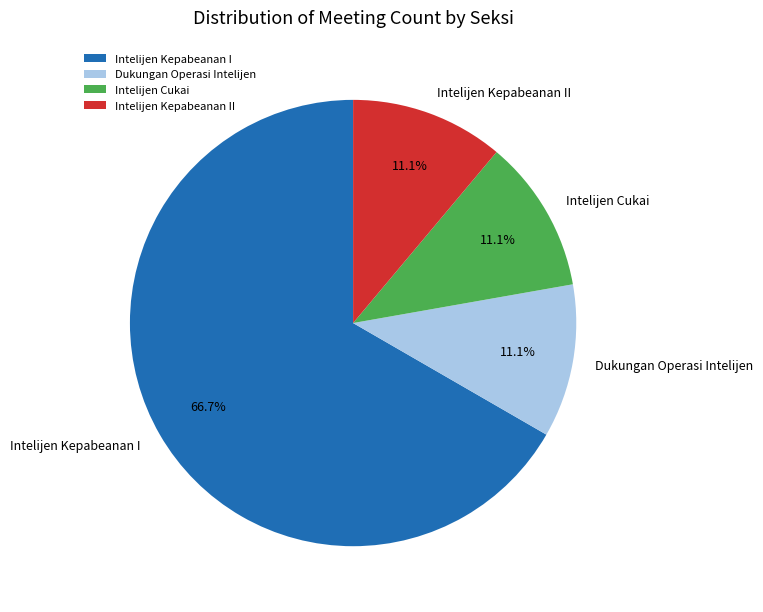

Which slice is the largest?

Intelijen Kepabeanan I